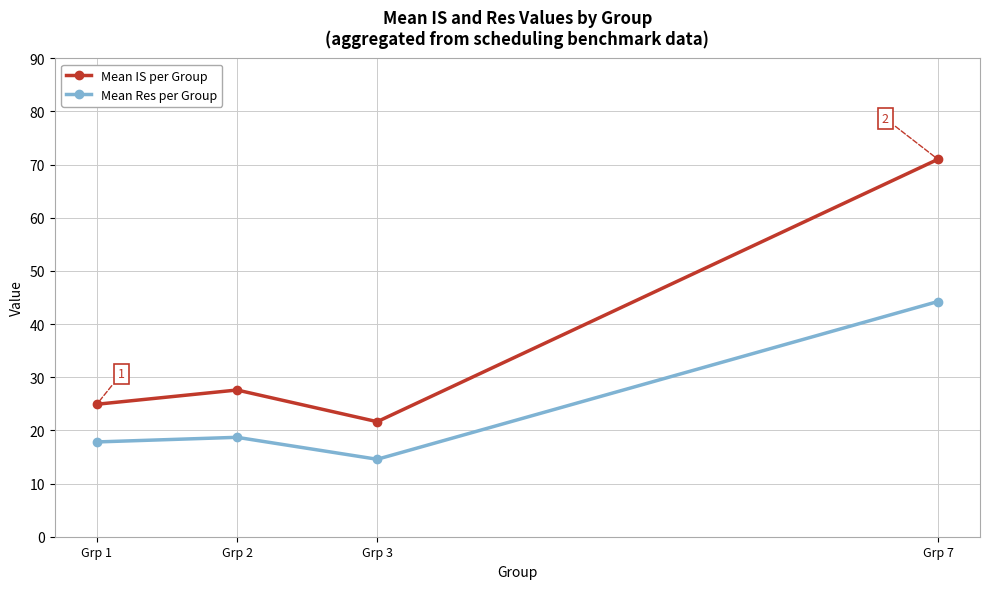

True or false: Mean IS per Group and Mean Res per Group intersect in this chart.

False